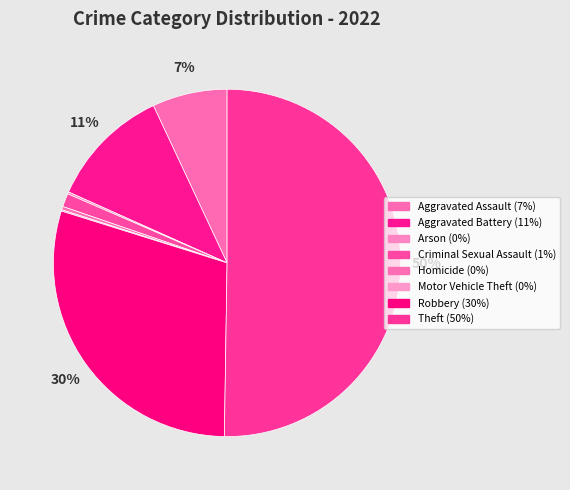

To the nearest percent, what is the difference between the largest and smallest slice percentages?

50%